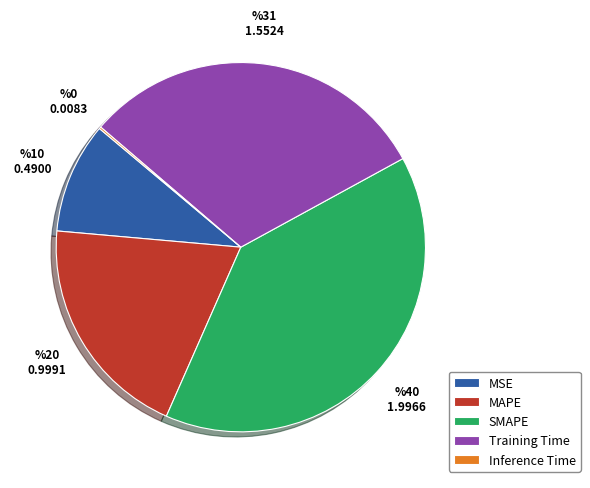

Which category has the biggest portion of the pie?

SMAPE